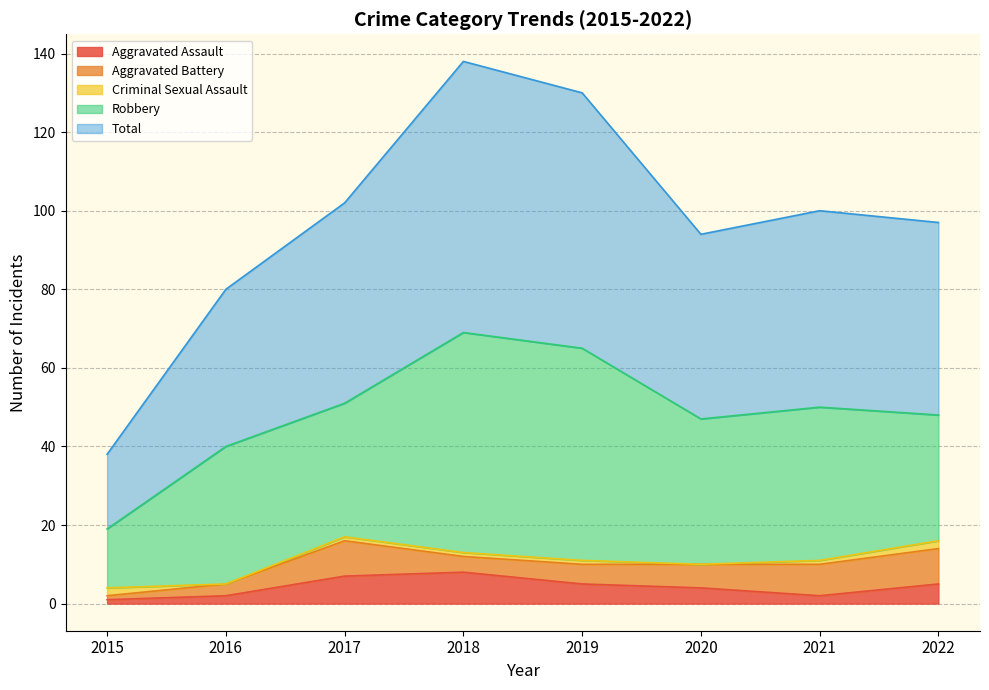

The Aggravated Assault series shows 1 at 2015. True or false?

True